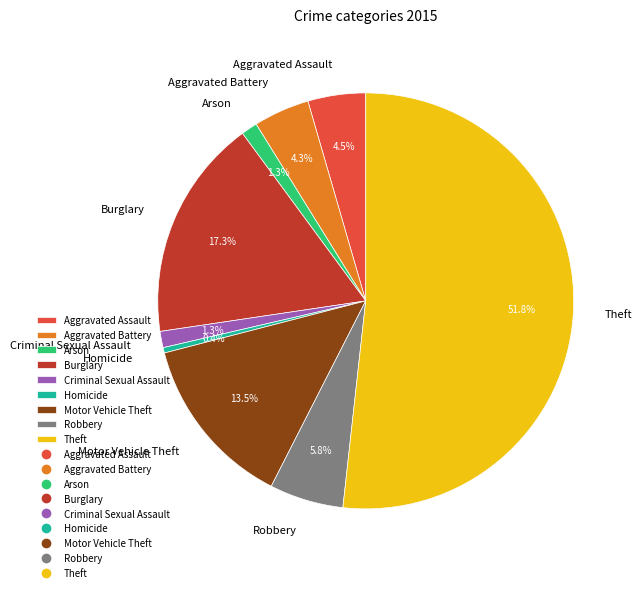

How many slices are in this pie chart?

9